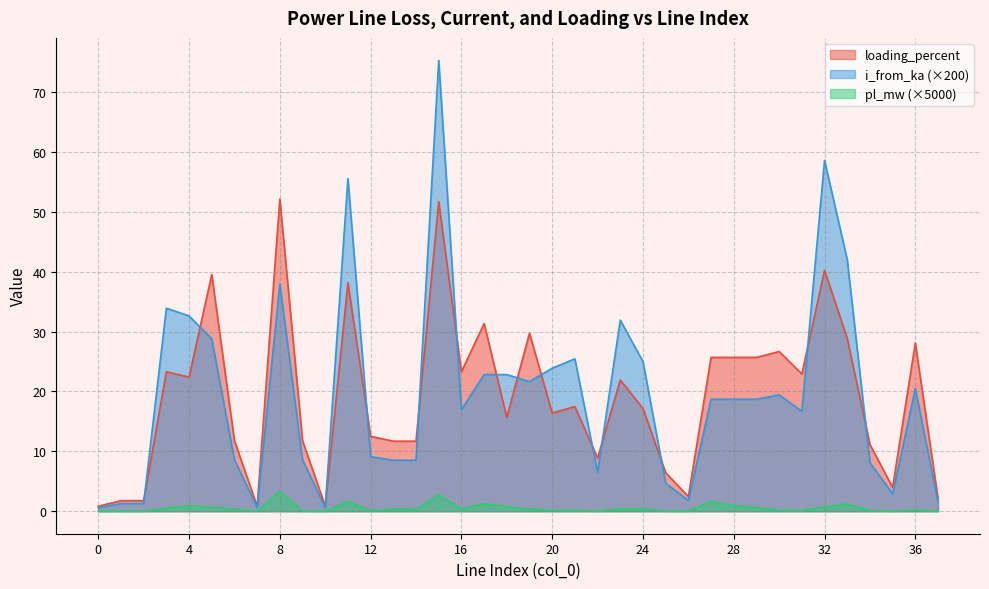

What is the approximate value of loading_percent at 16?

23.3